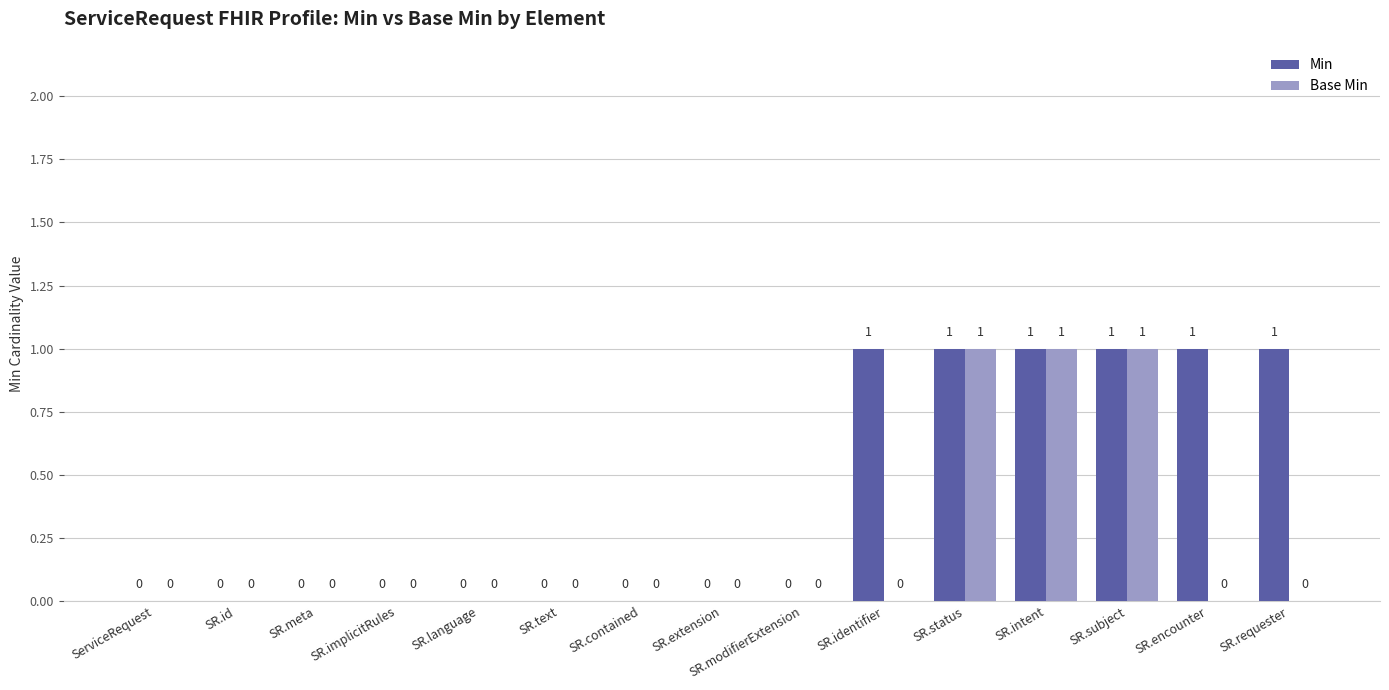

The Base Min series shows 2 at SR.status. True or false?

False